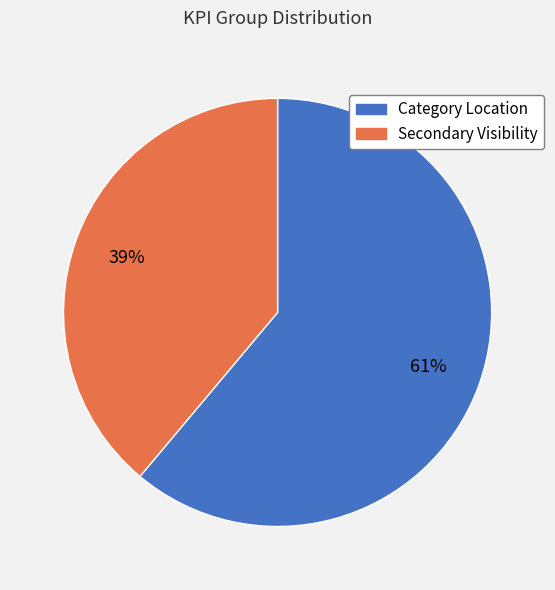

What is the largest slice in the pie chart?

Category Location